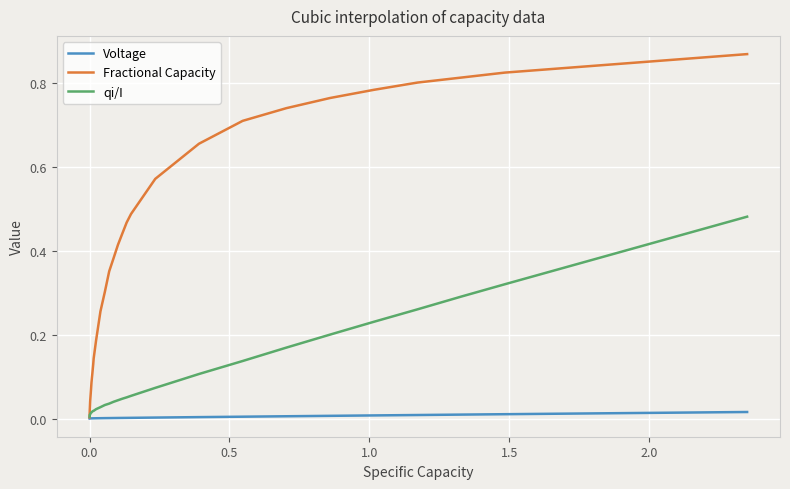

Which series has the widest spread of values?

Fractional Capacity